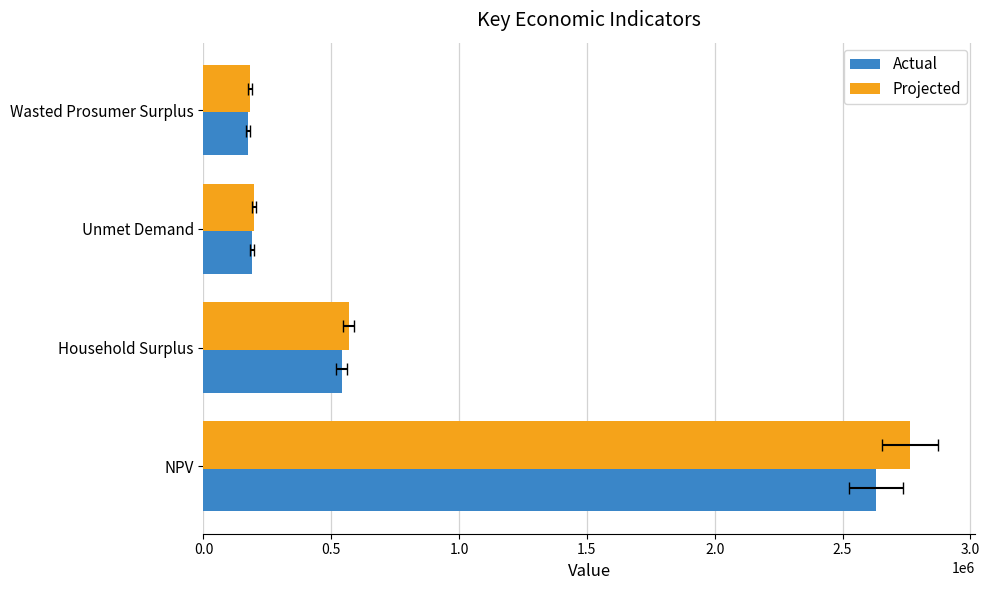

How many data points in Projected are less than 568015?

2